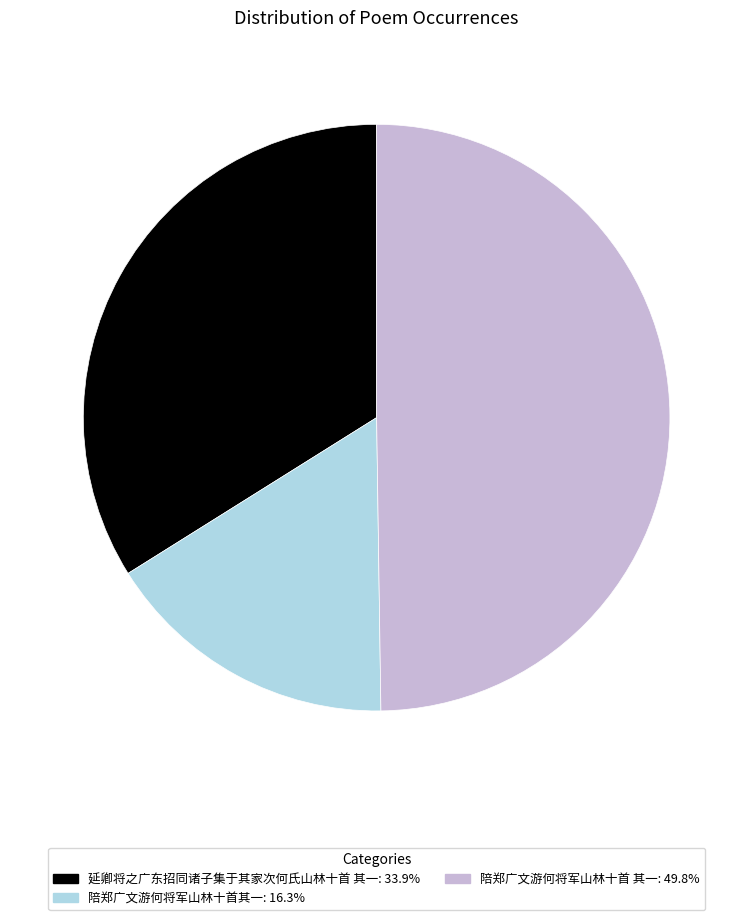

Rank the categories by value from lowest to highest.

陪郑广文游何将军山林十首其一, 延卿将之广东招同诸子集于其家次何氏山林十首 其一, 陪郑广文游何将军山林十首 其一